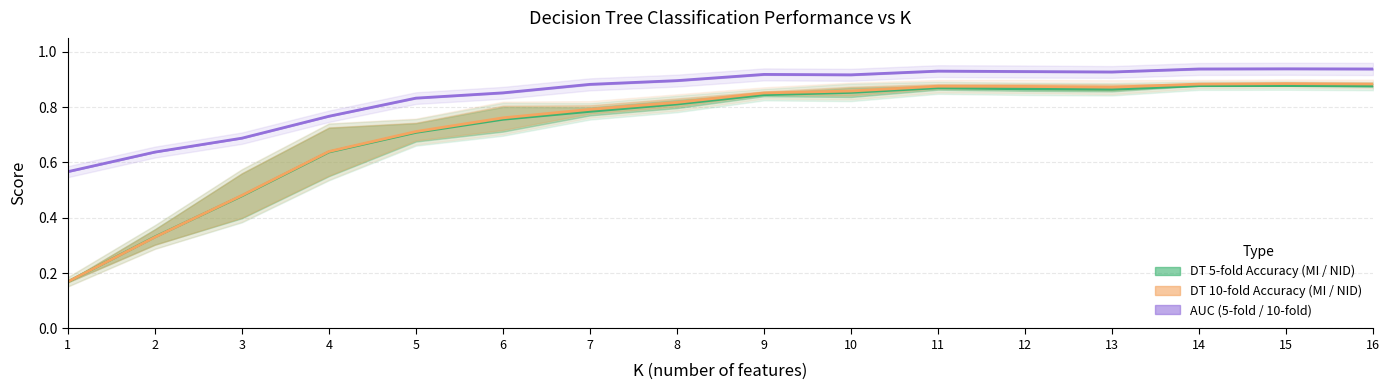

What is the value of the DT 5-fold acc mean point at the 12th from the left?

0.9